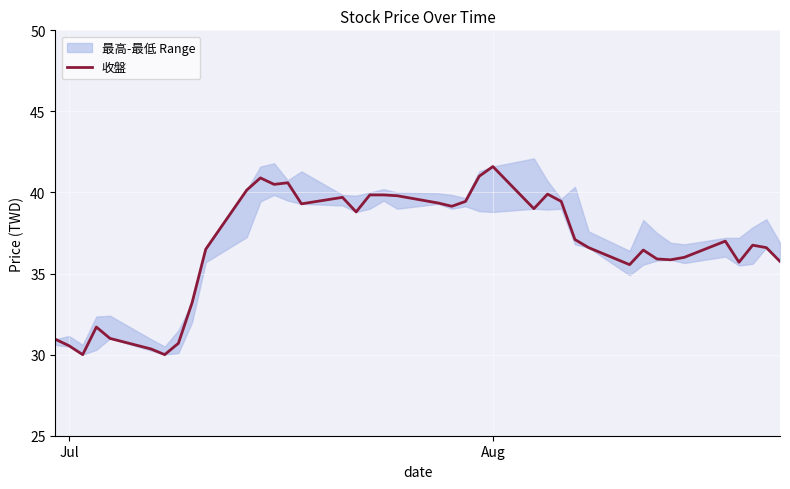

Count the number of values greater than 37.

19